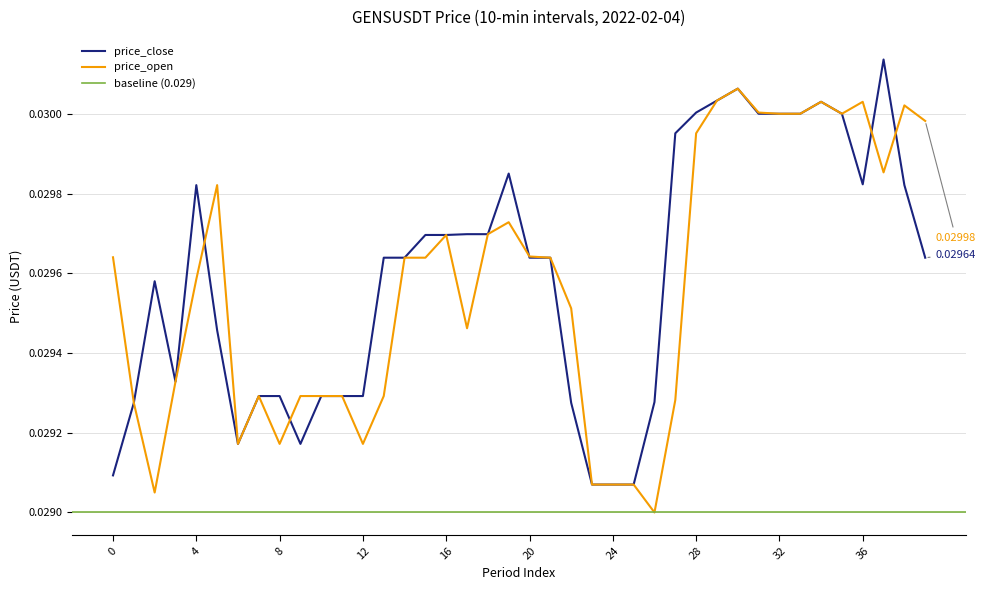

At which label is price_close closest to 0?

23